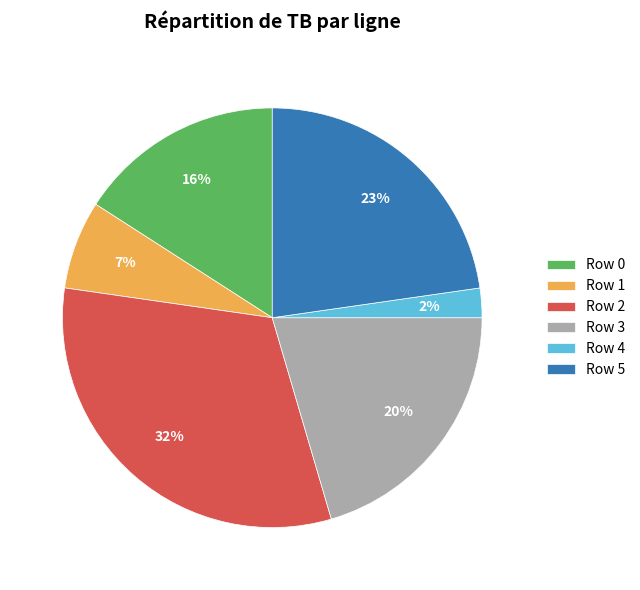

The Row 3 slice represents 26% of the pie. True or false?

False